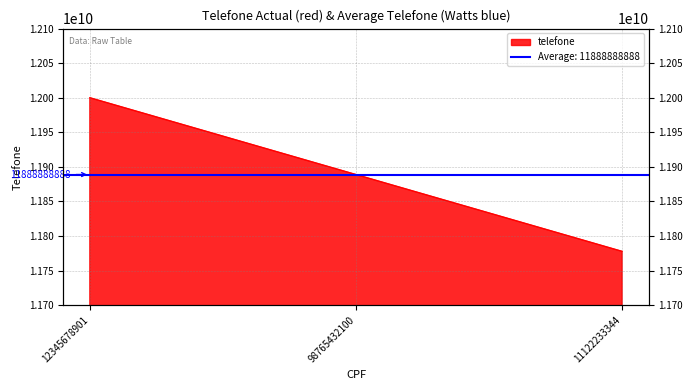

Between 98765432100 and 12345678901, which is larger?

12345678901